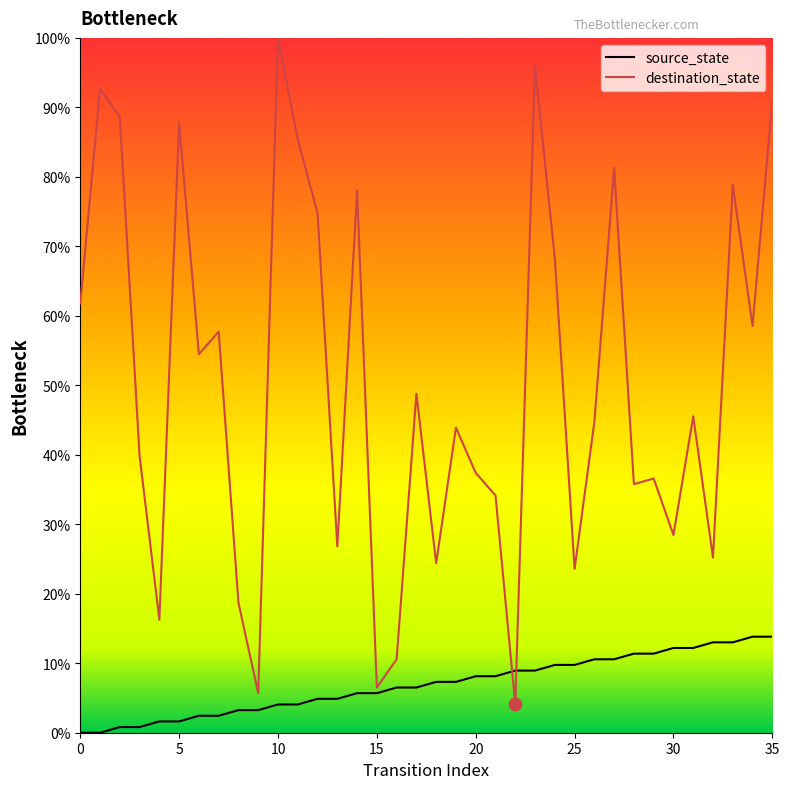

Which series has the largest total across all categories?

destination_state